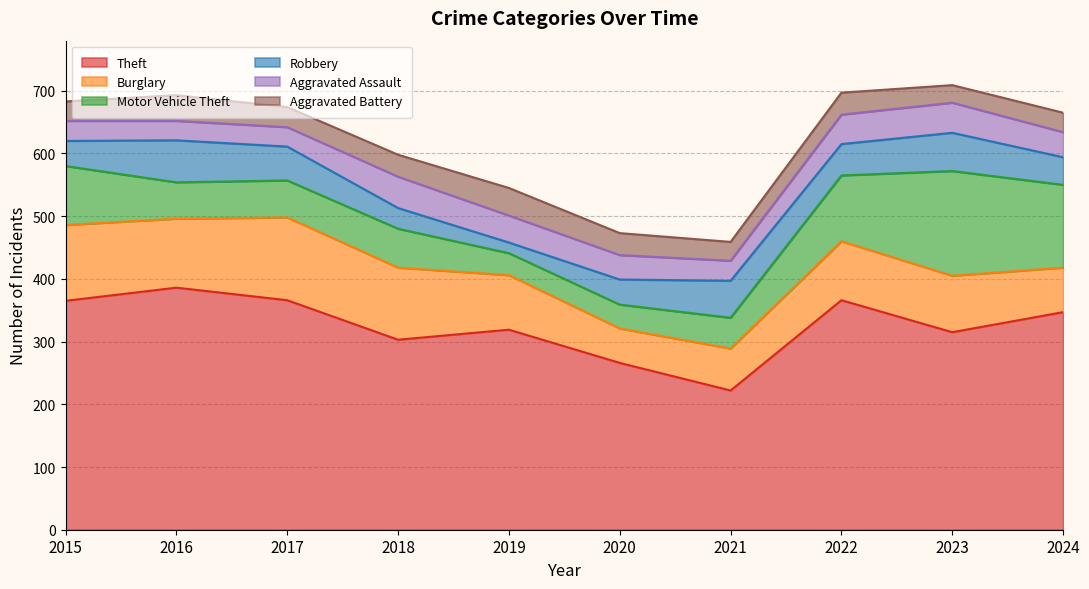

What is the value of the Burglary point at the 9th from the left?

90